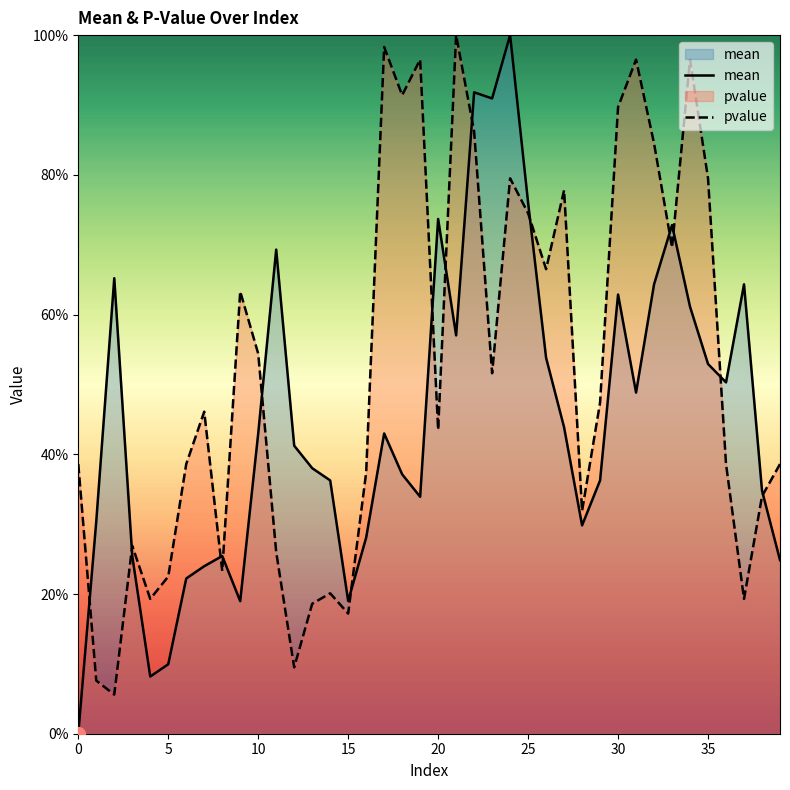

How many data points does each series have?

40